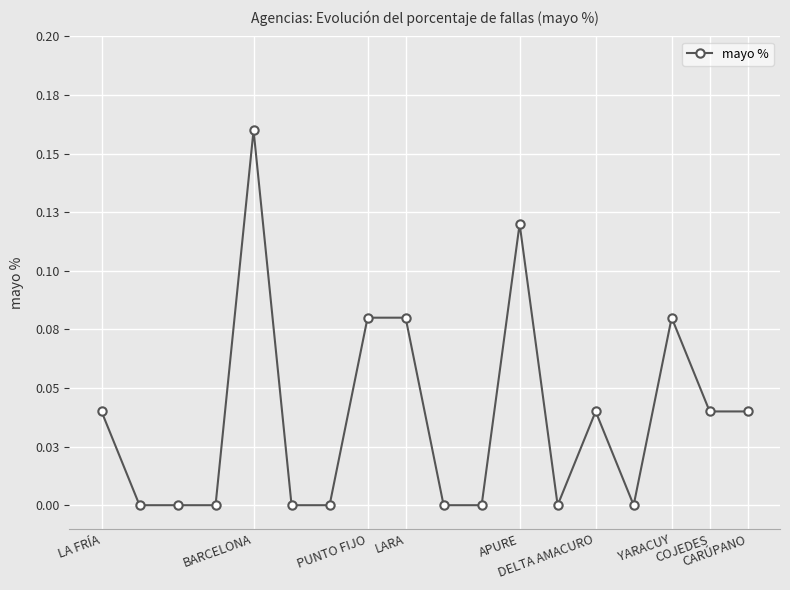

Is this an area chart (filled region under the line)?

No